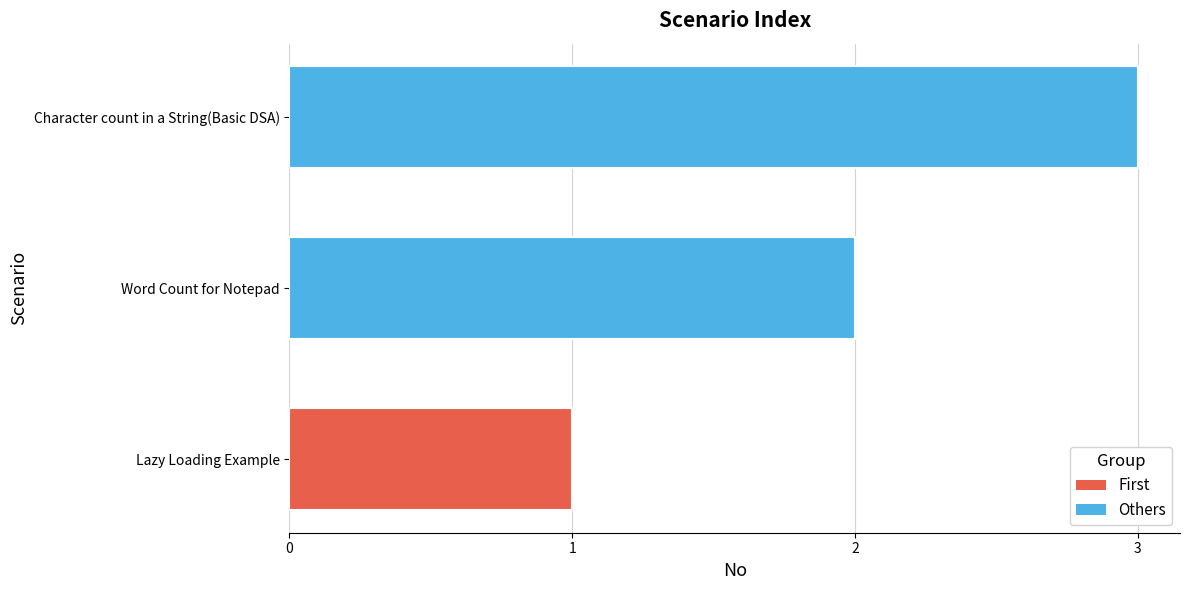

How many values are between 1 and 3?

3